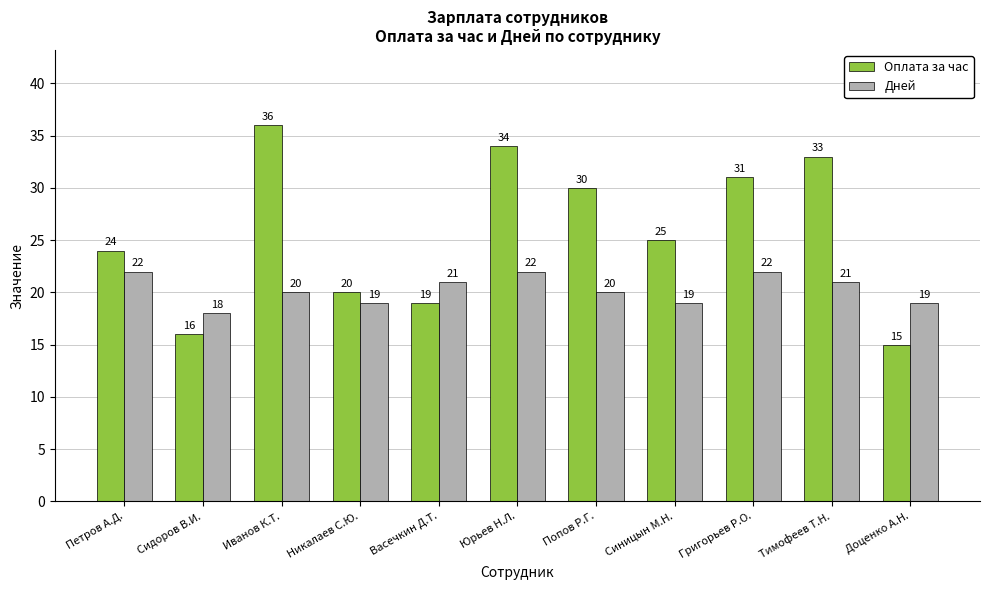

The Оплата за час series shows 16 at Сидоров В.И.. True or false?

True